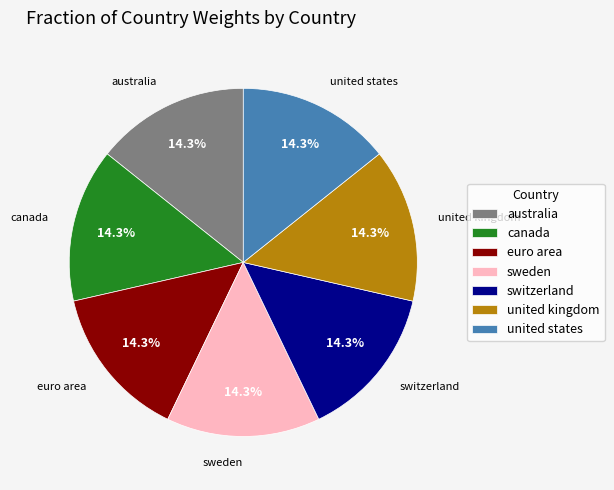

Does euro area represent more than half of the total?

No